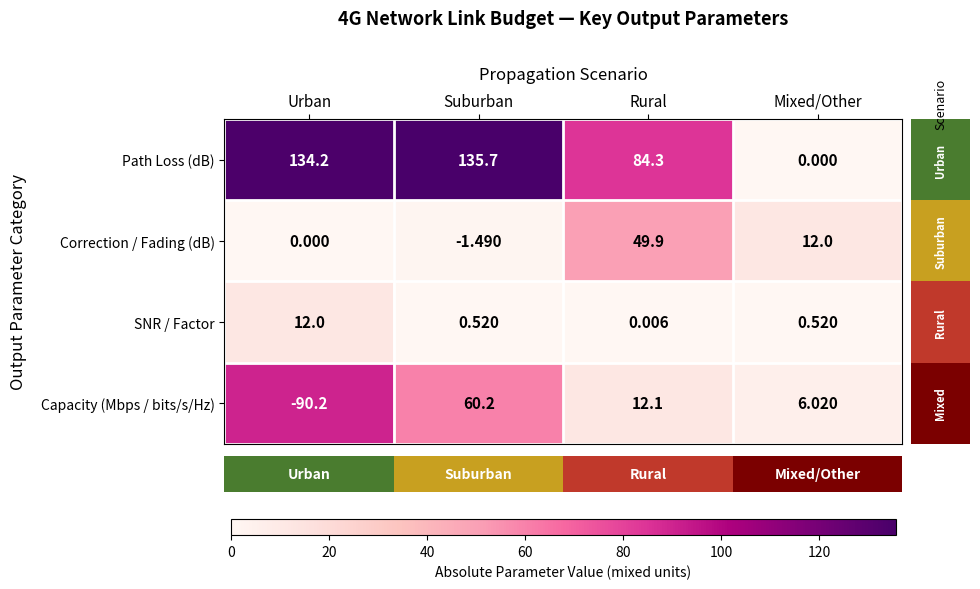

Which category has the highest value in the Capacity (Mbps / bits/s/Hz) series?

Suburban